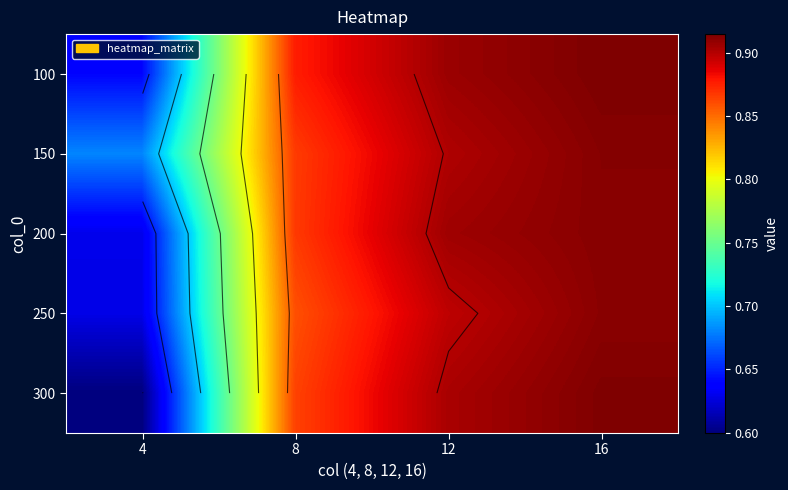

What is the smallest value displayed?

0.6